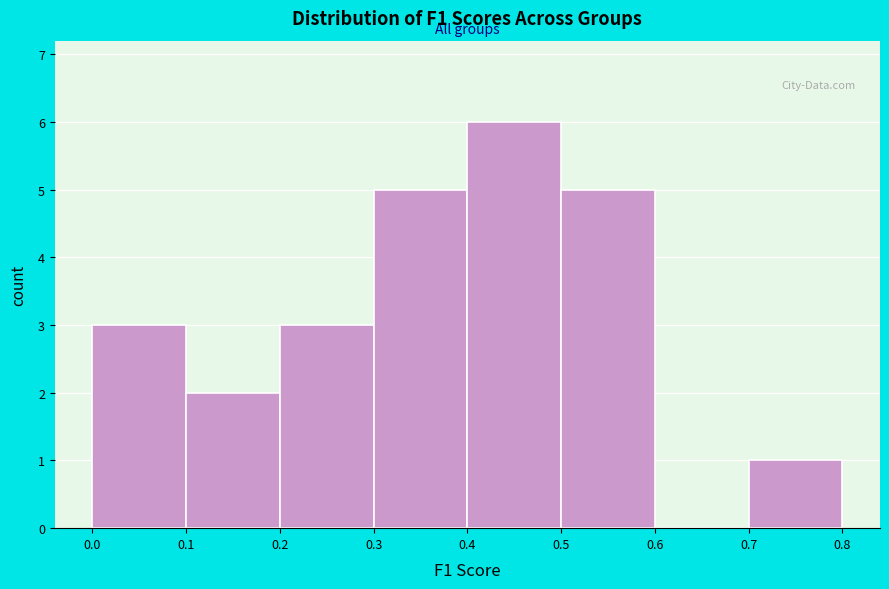

Reading left to right, list every bar in this chart as the range it spans on the x-axis followed by its height. The values are not printed on the chart, so give them approximately, as read against the axis.

0.0 to 0.1: 3
0.1 to 0.2: 2
0.2 to 0.3: 3
0.3 to 0.4: 5
0.4 to 0.5: 6
0.5 to 0.6: 5
0.6 to 0.7: 0
0.7 to 0.8: 1